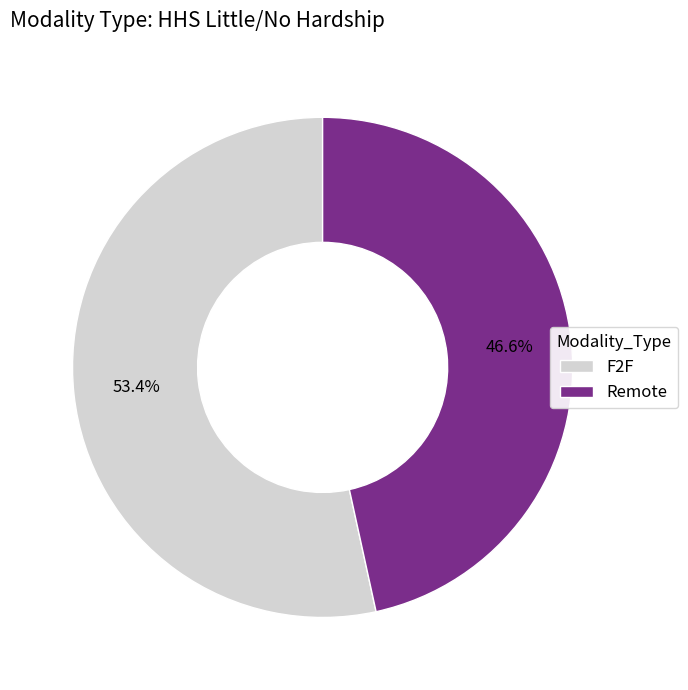

To the nearest percent, what is the difference between the largest and smallest slice percentages?

7%